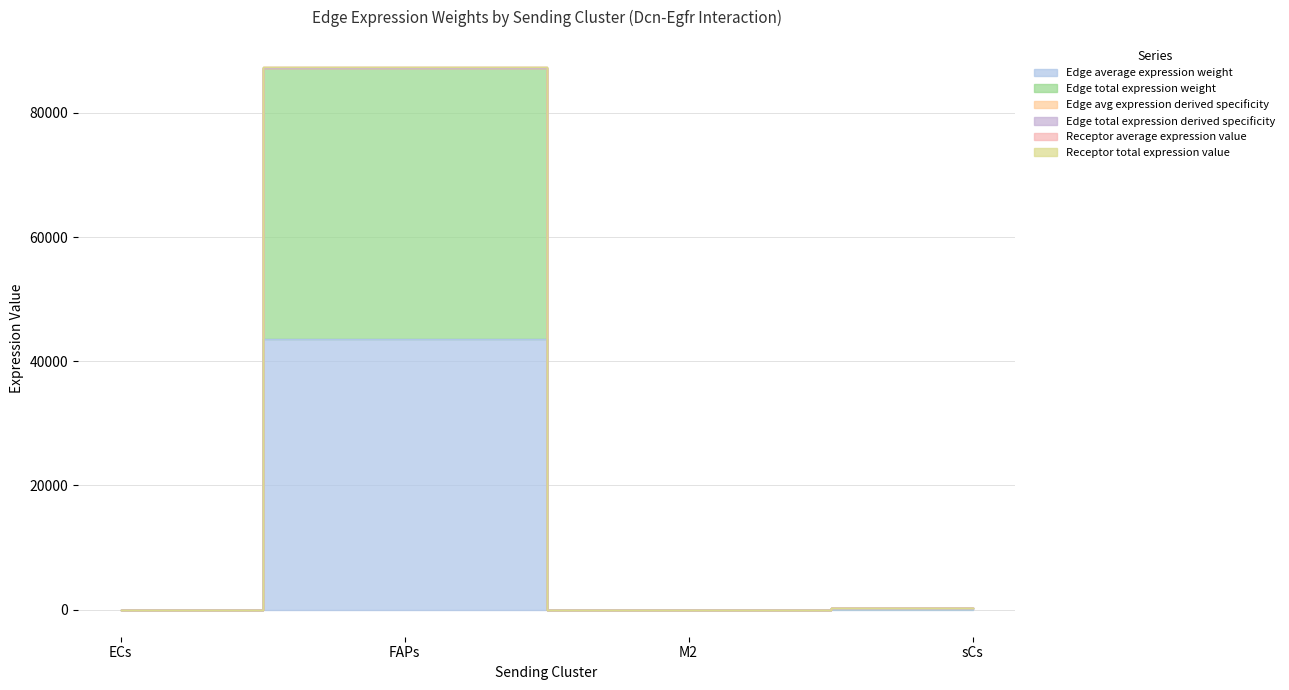

What is the spread (max minus min) of values at ECs?

2.2